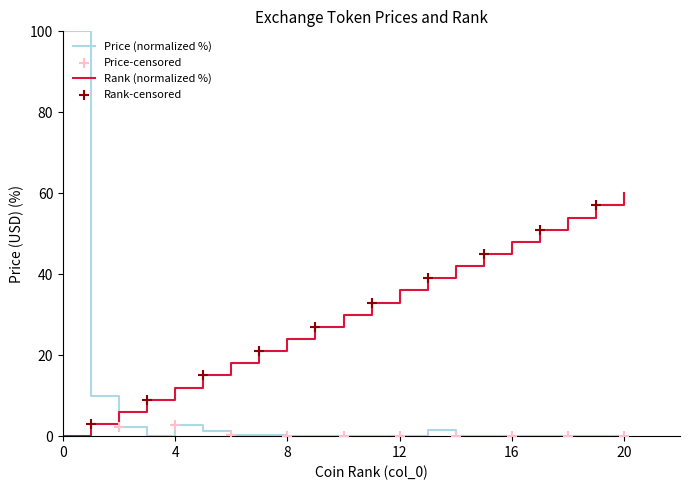

Which series has the largest total across all categories?

Rank (normalized %)